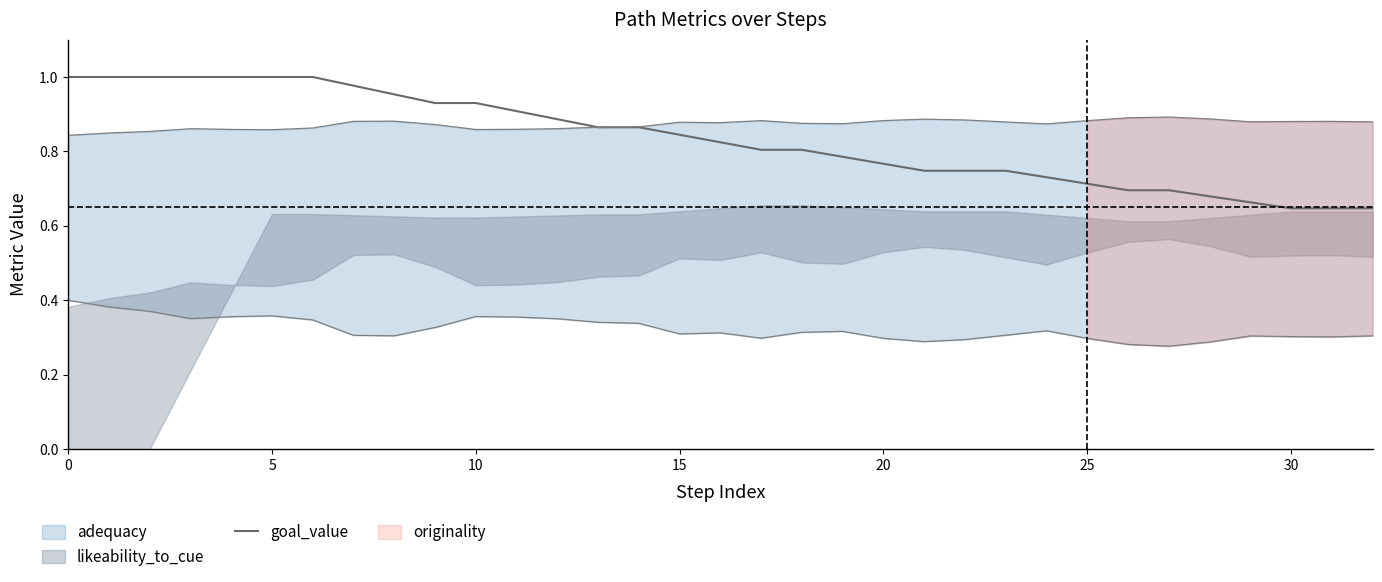

At which label is the value closest to 0?

30